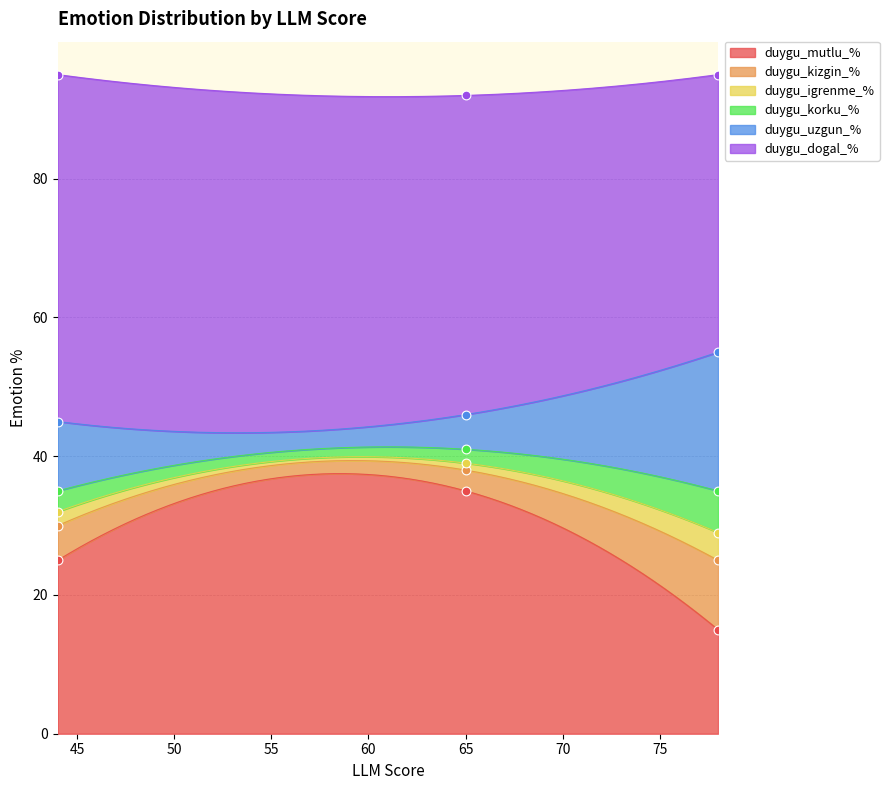

Which series has the widest spread of Y values?

duygu_mutlu_%